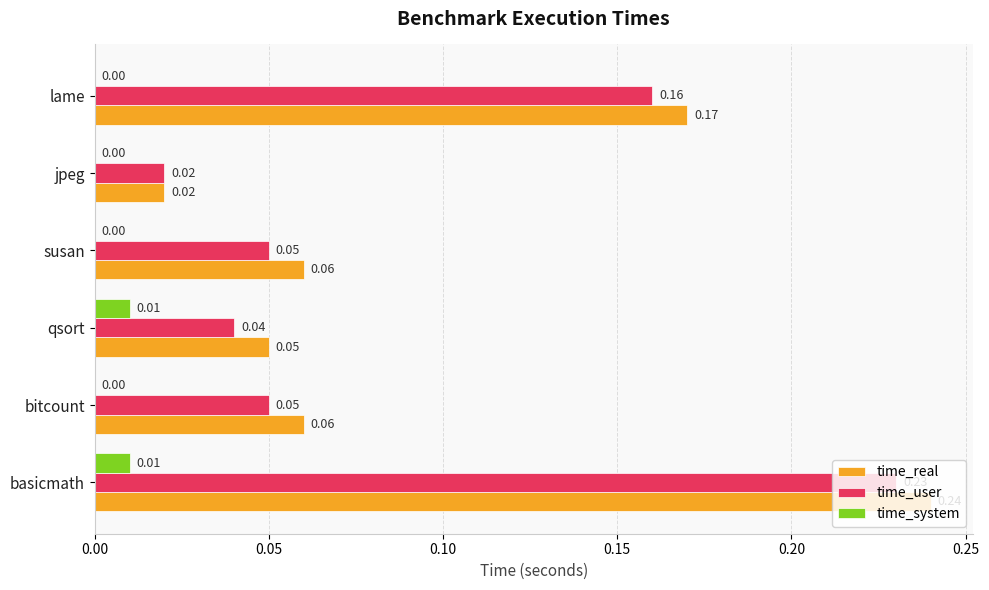

Between jpeg and lame, which series saw the biggest shift?

time_real